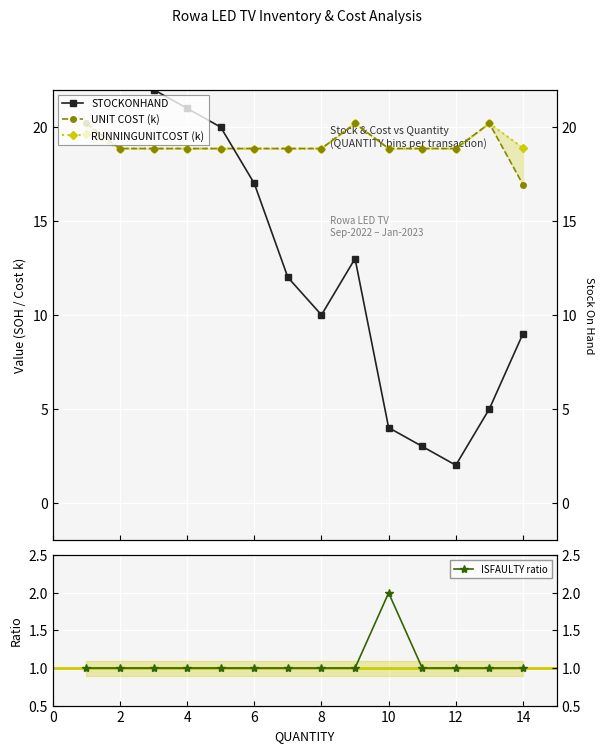

The ISFAULTY ratio series shows 0.9 at 10. True or false?

False